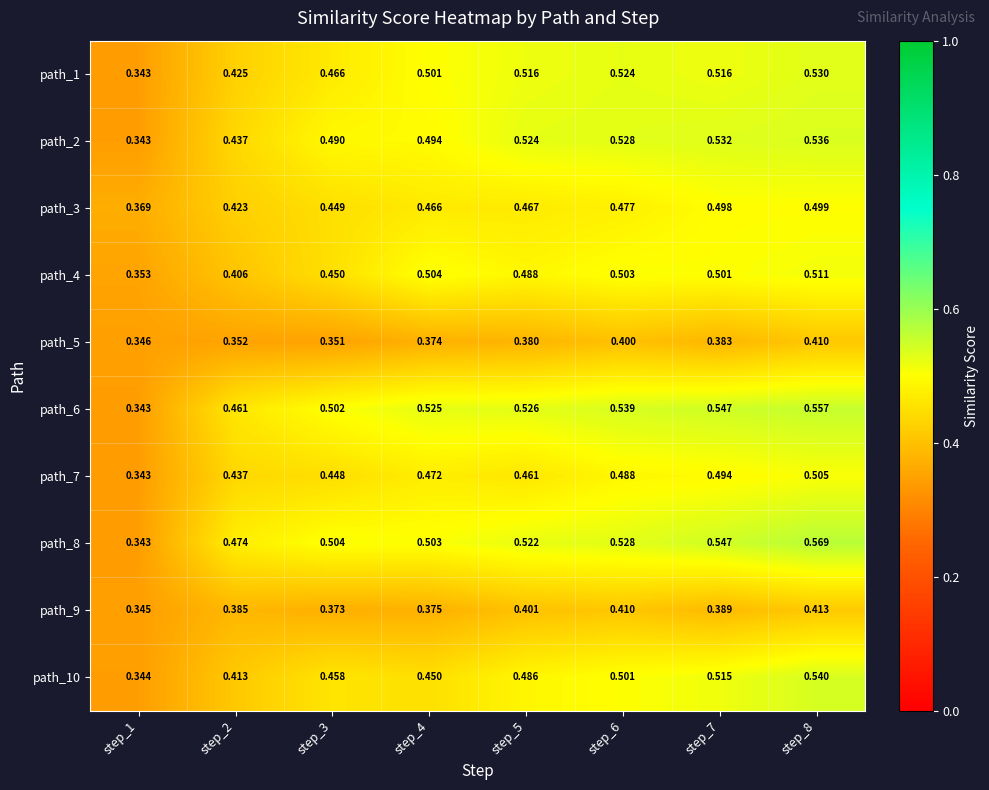

Which series has the largest range (max minus min)?

path_8